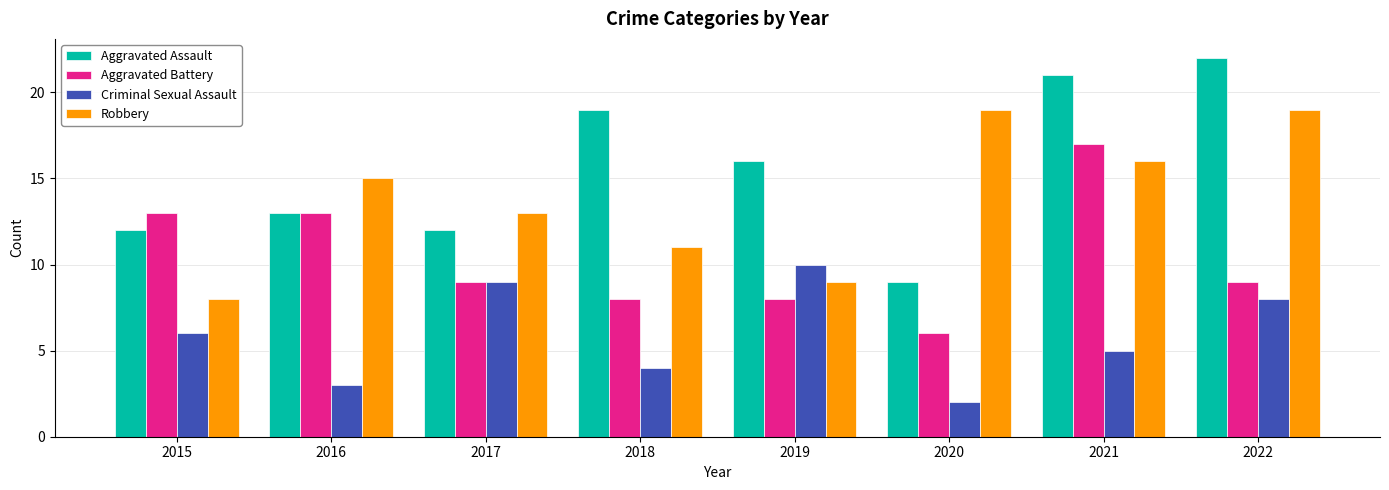

Is the value of Robbery at 2021 greater than the value of Aggravated Assault at 2021?

No